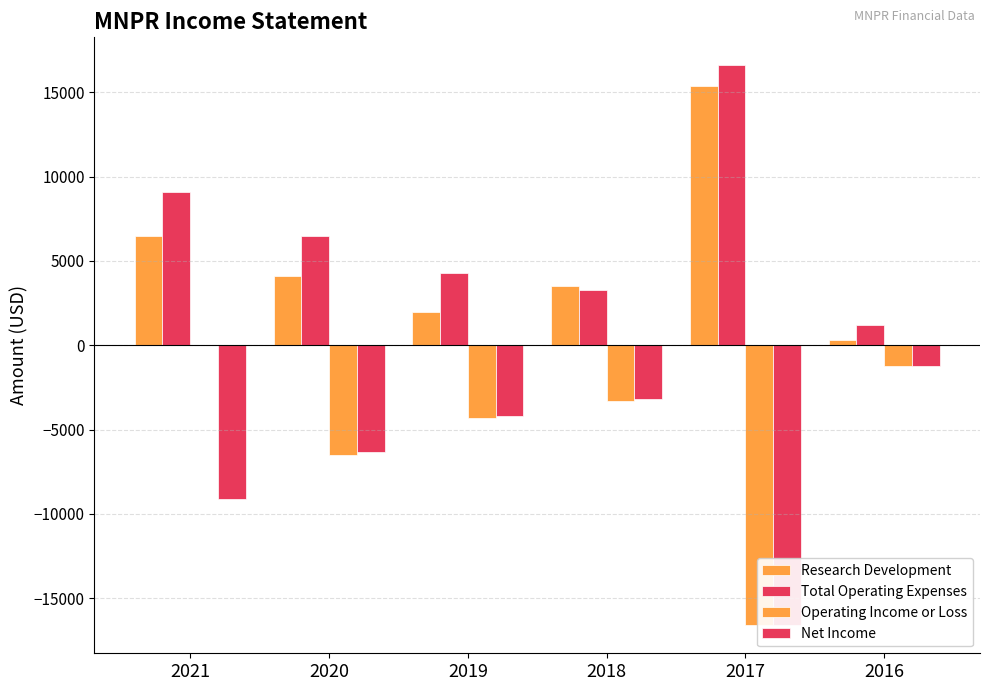

What are all the series names shown in the legend?

Research Development, Total Operating Expenses, Operating Income or Loss, Net Income